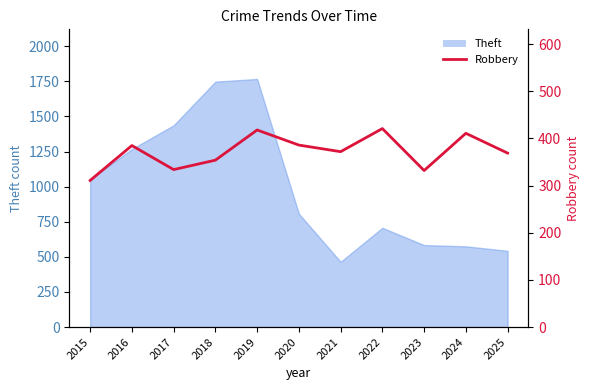

List the labels in order of value, largest first.

2022, 2019, 2024, 2020, 2016, 2021, 2025, 2018, 2017, 2023, 2015